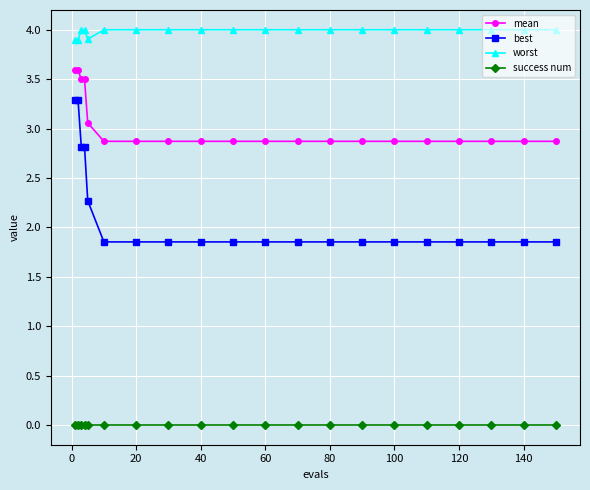

What is the difference between the second highest and second lowest values in the best series?

1.4